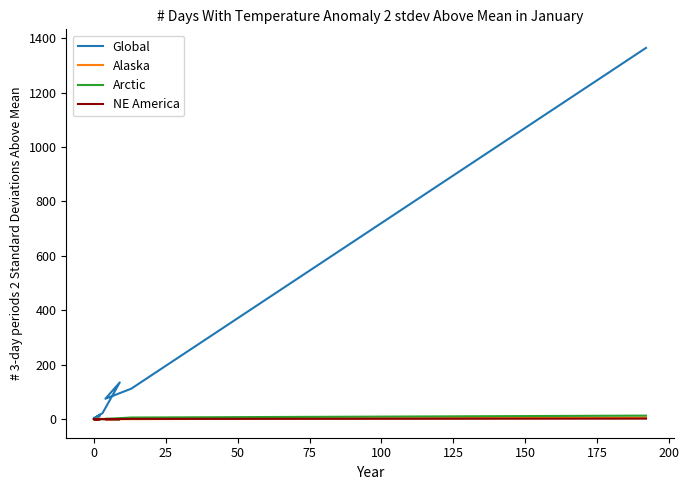

What is the difference between the maximum and minimum values in the Alaska series?

6